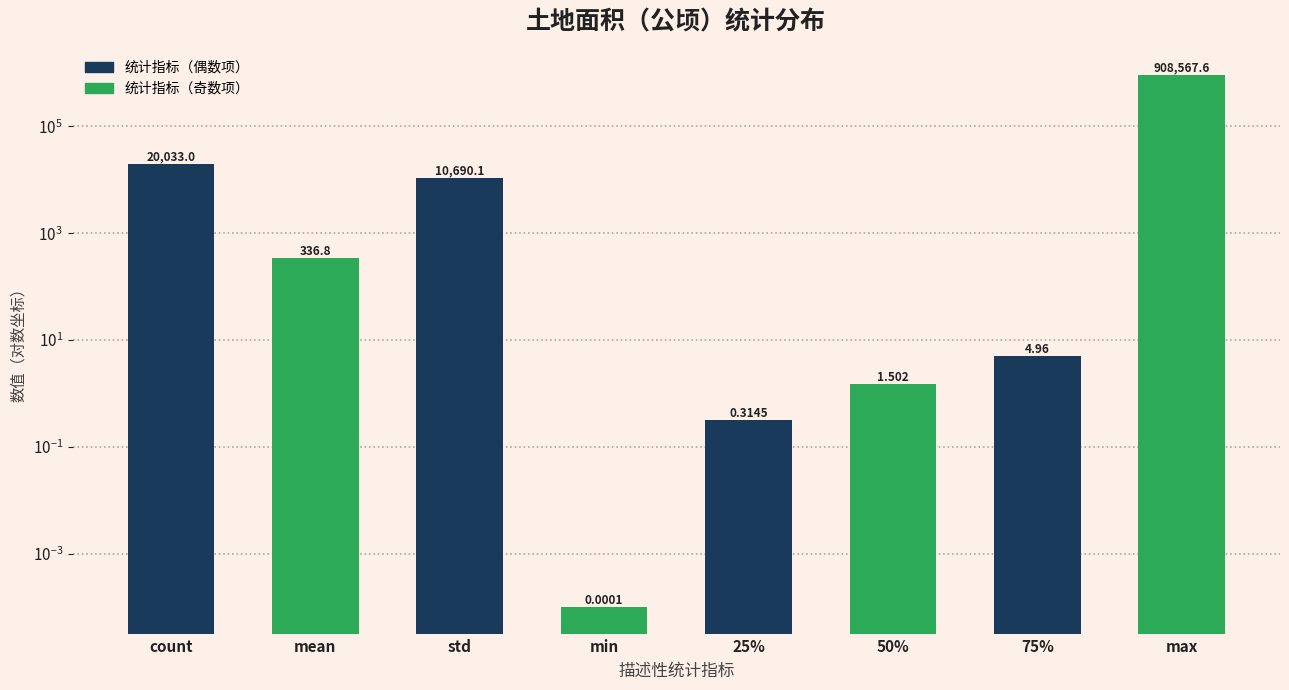

What is the change in value from std to 25%?

-10689.7